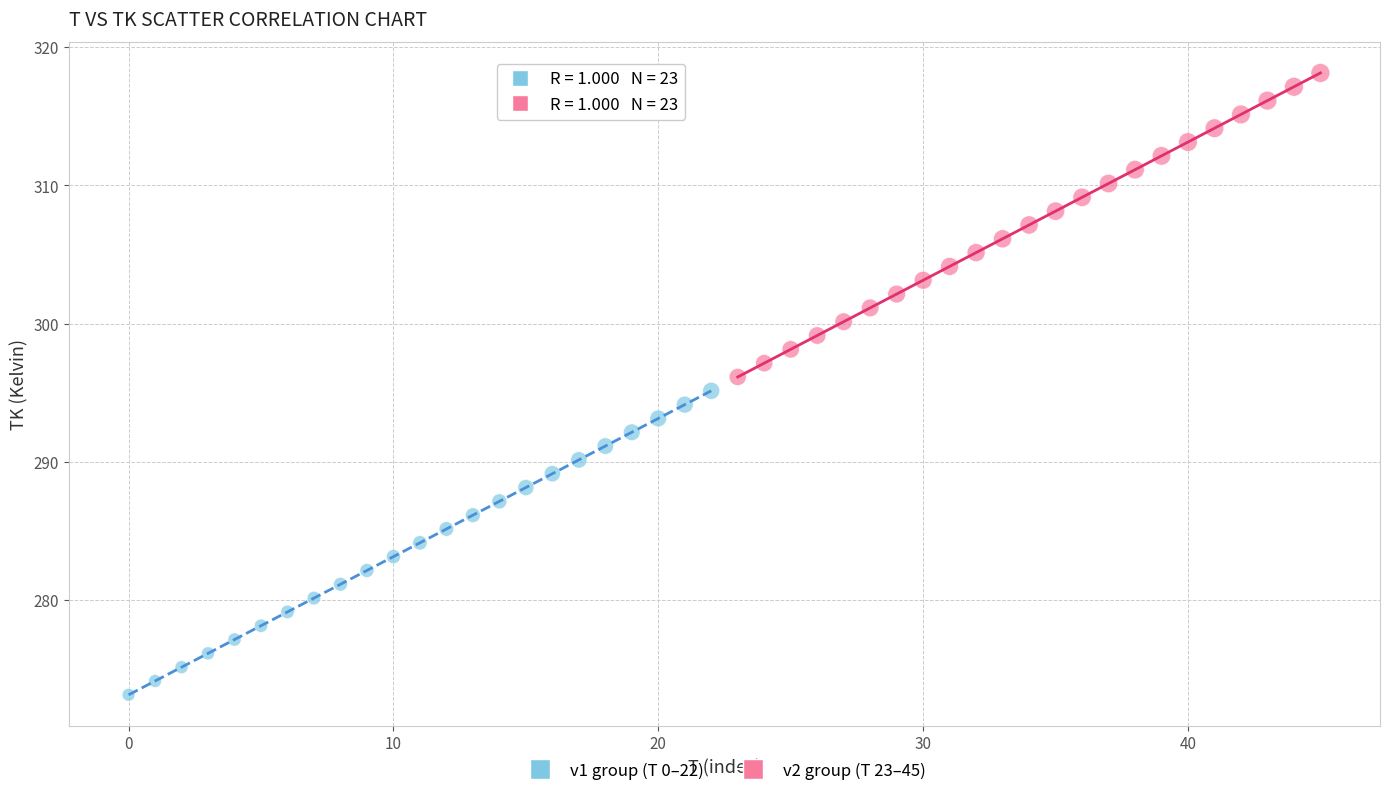

Which series reaches the maximum Y coordinate?

v2 group (T 23–45)